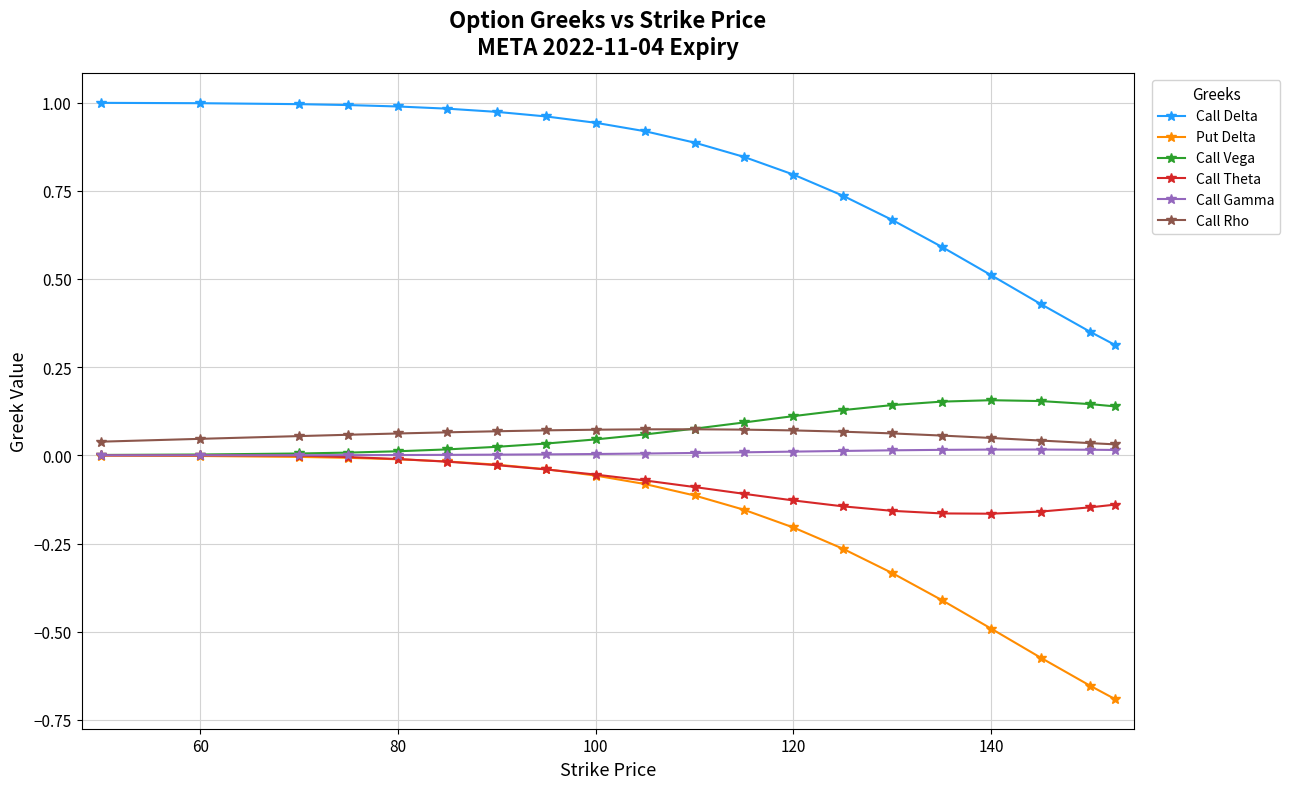

Which series has the largest total across all categories?

Call Delta